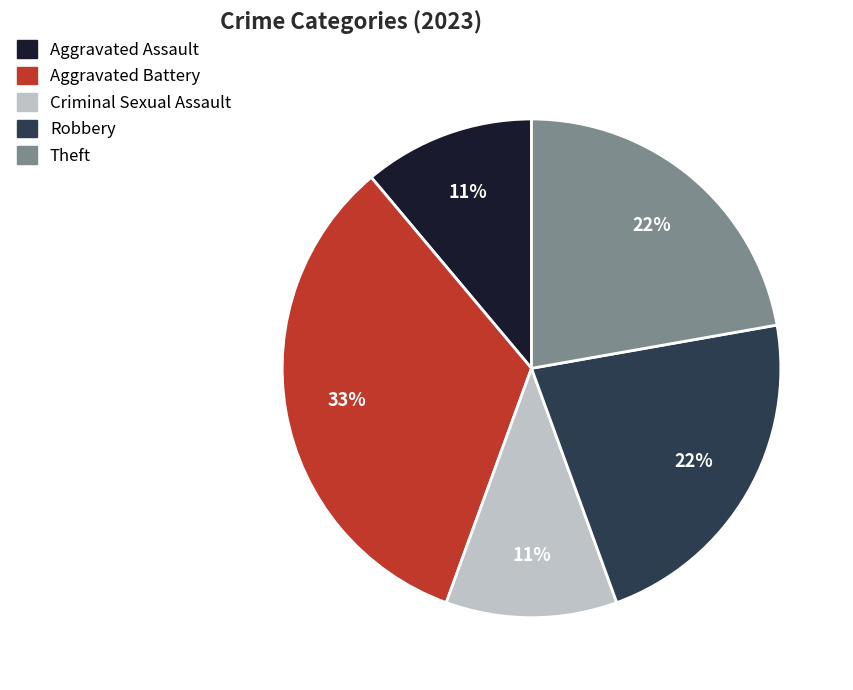

Count the number of slices in the pie.

5